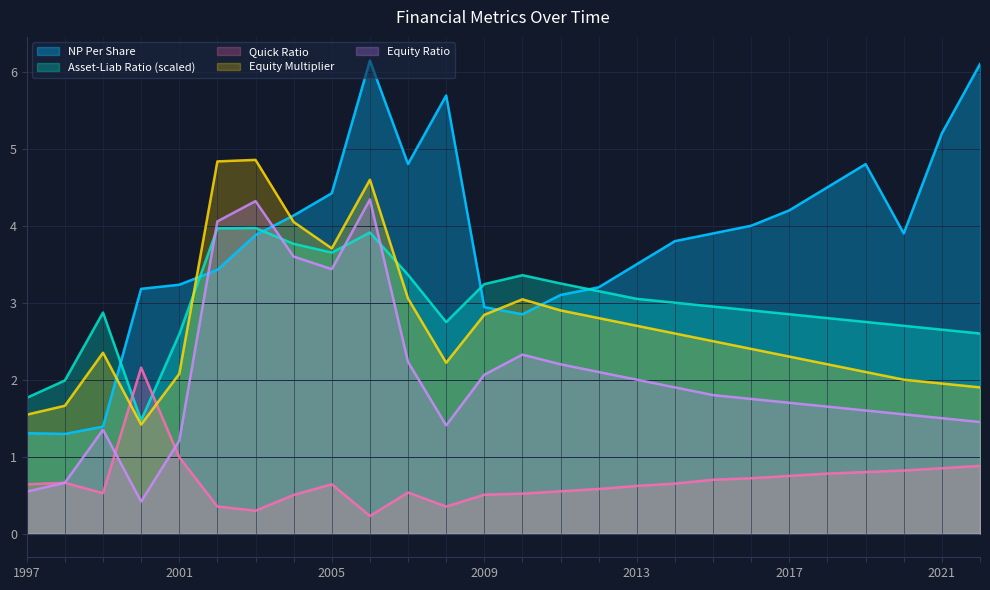

Which series has the largest range (max minus min)?

NP Per Share